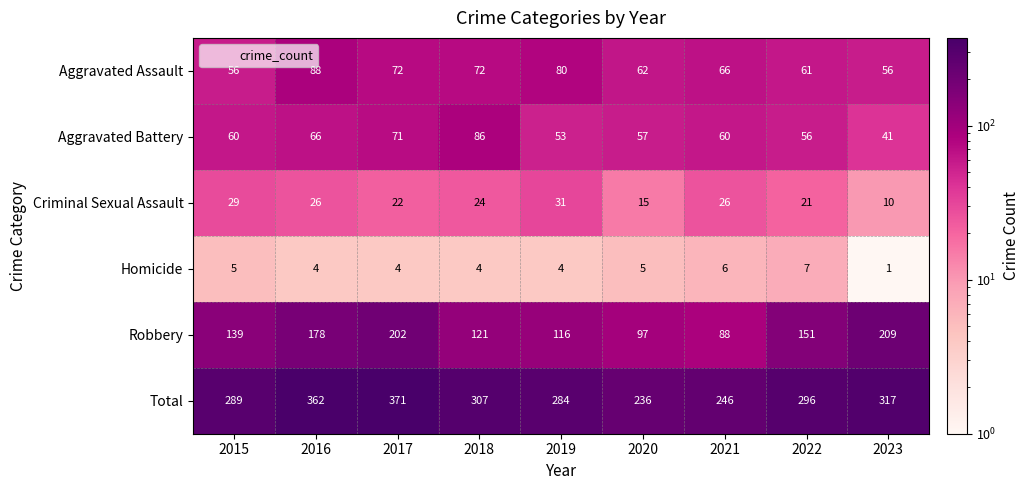

Is it true that Criminal Sexual Assault equals 10 at 2016?

False